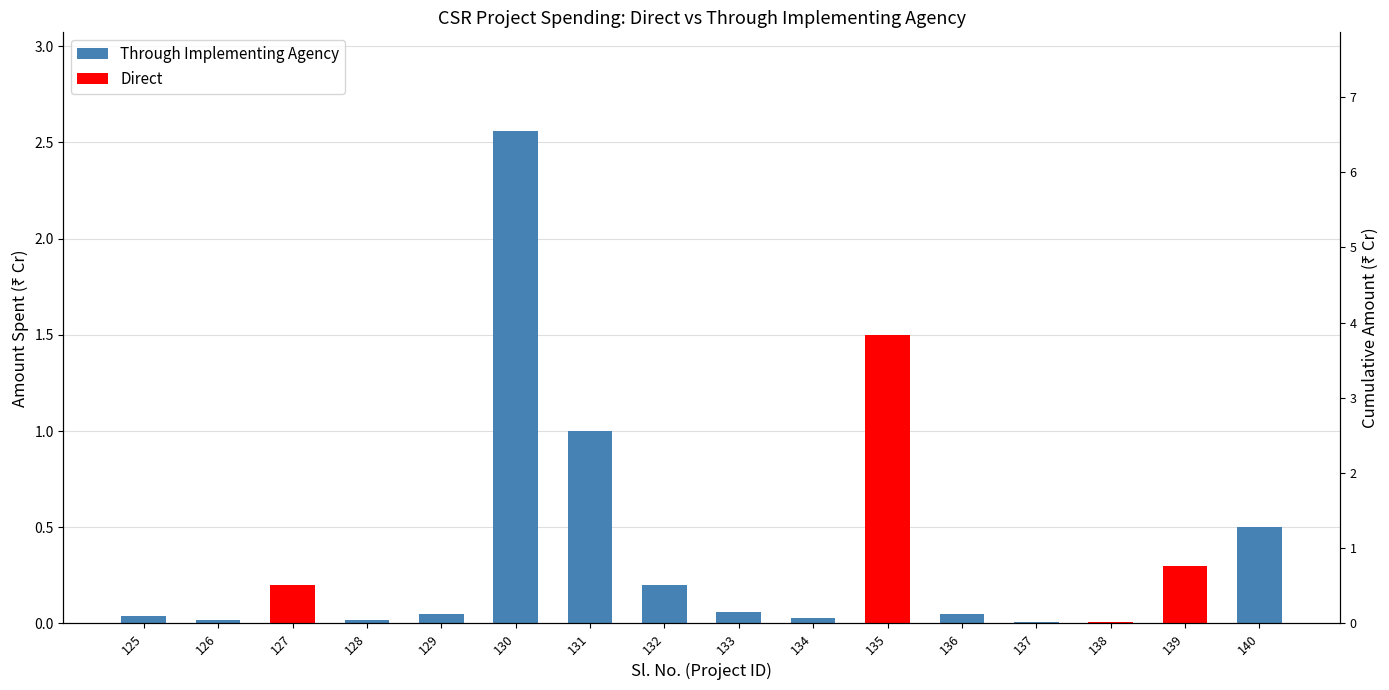

Reading left to right, transcribe all the data shown in this chart.

Through Implementing Agency: 0.0	0.0	0.0	0.0	0.1	2.6	1.0	0.2	0.1	0.0	0.0	0.1	0.0	0.0	0.0	0.5
Direct: 0.0	0.0	0.2	0.0	0.0	0.0	0.0	0.0	0.0	0.0	1.5	0.0	0.0	0.0	0.3	0.0